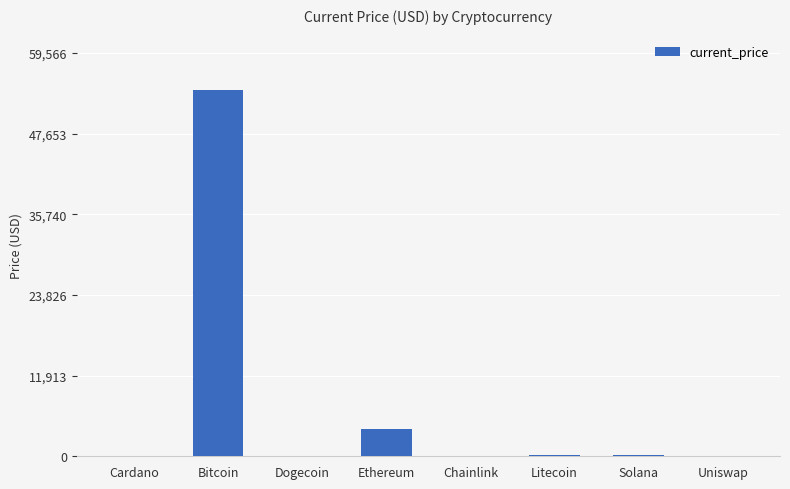

What is the sum of all values?

58605.5